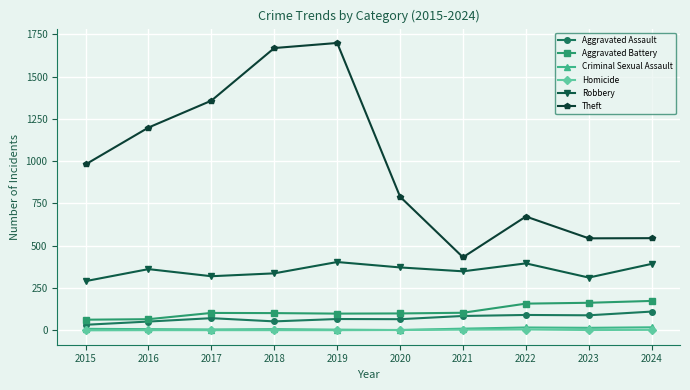

Is this an area chart (filled region under the line)?

No